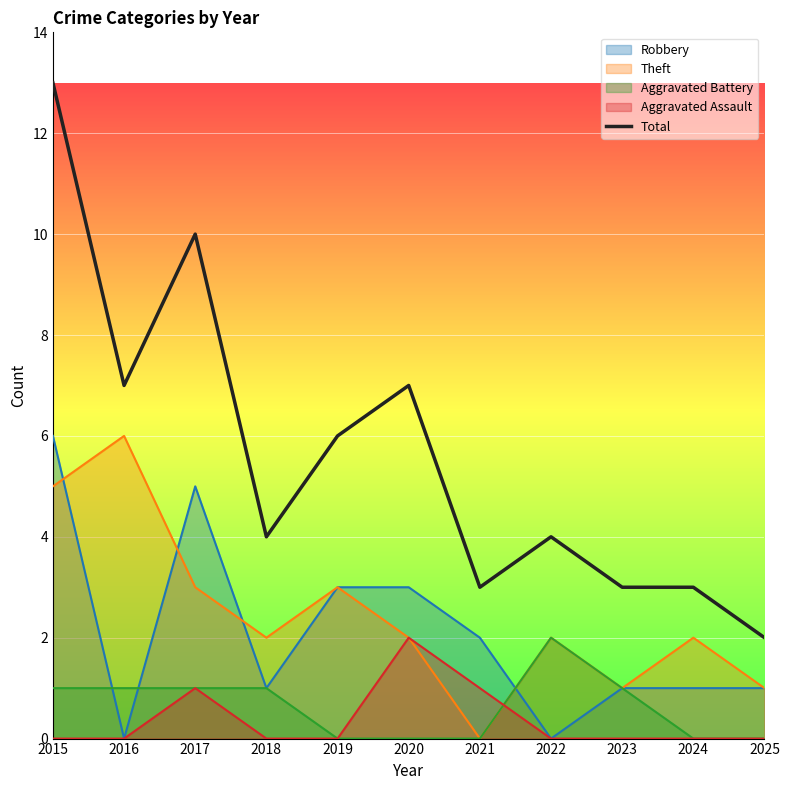

True or false: there are more than 2 points higher than both neighbors.

True